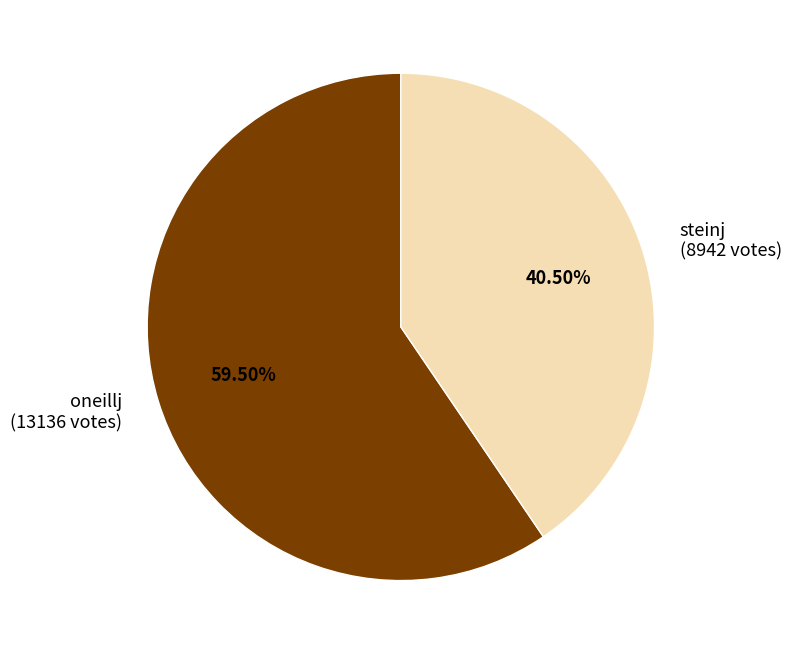

To the nearest percent, what is the difference between the steinj and oneillj slice percentages?

19%